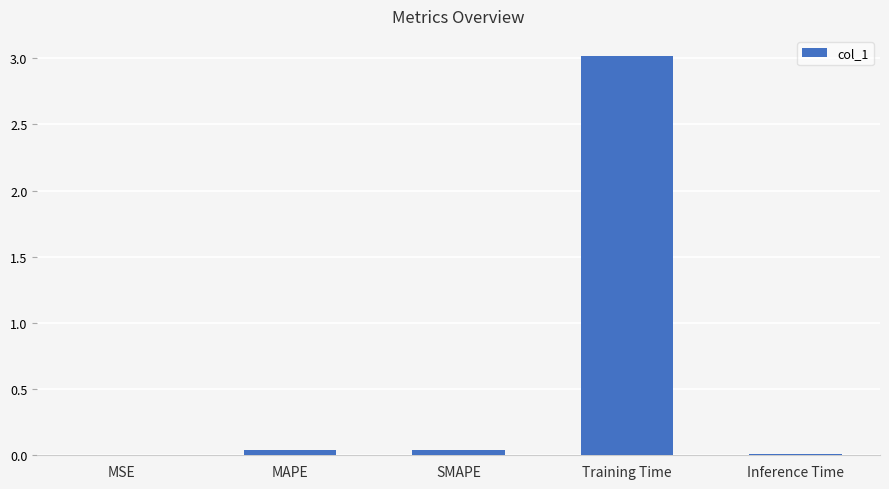

Are the bars grouped side by side (vs. stacked)?

No